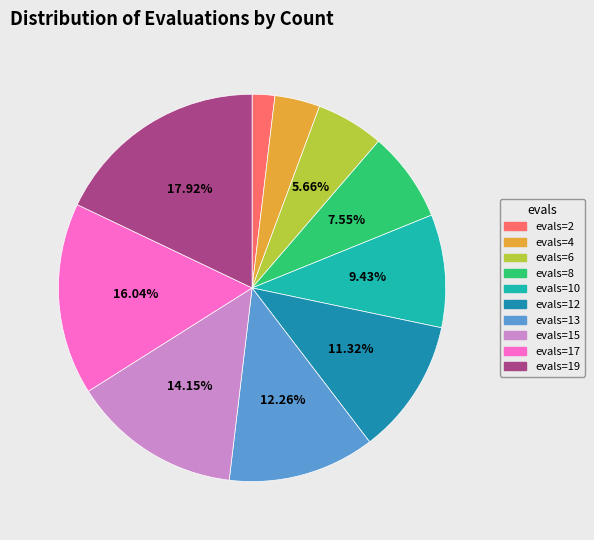

What is the smallest slice in the pie chart?

evals=2